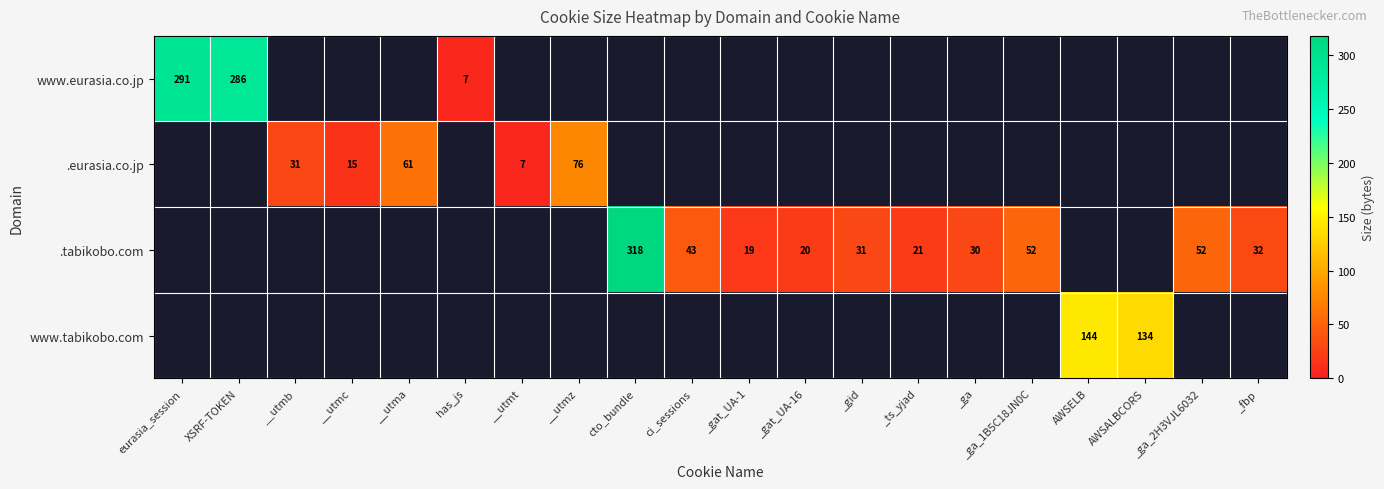

Is it true that .tabikobo.com equals 17 at _ga?

False